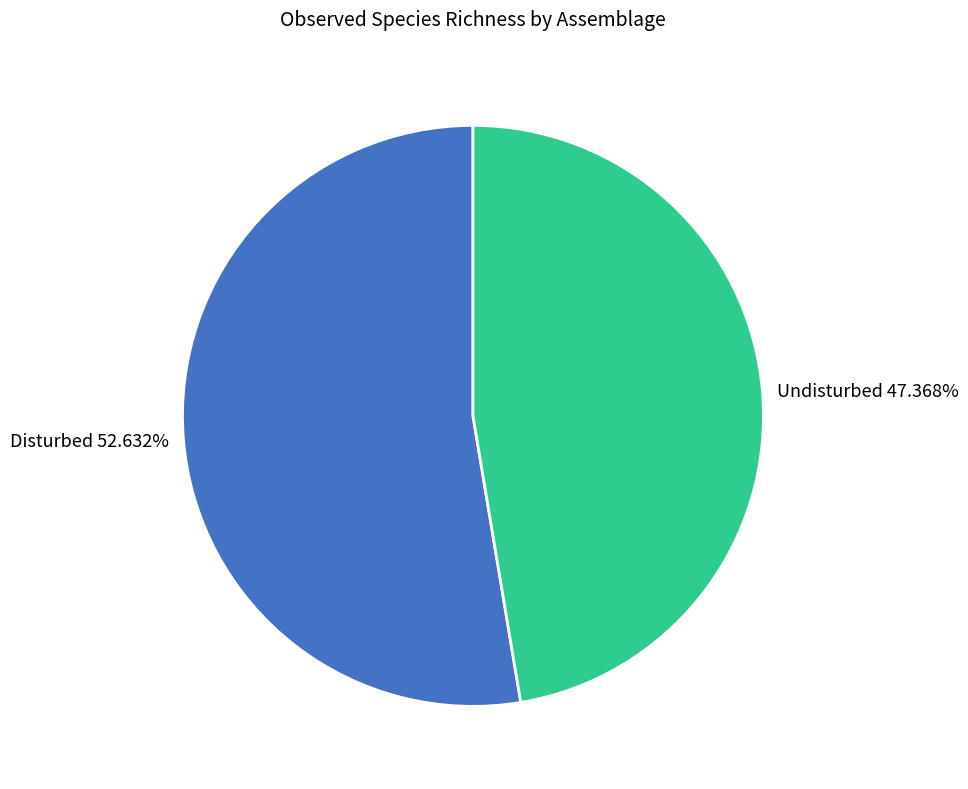

To the nearest percent, what is the difference between the Disturbed and Undisturbed slice percentages?

5%